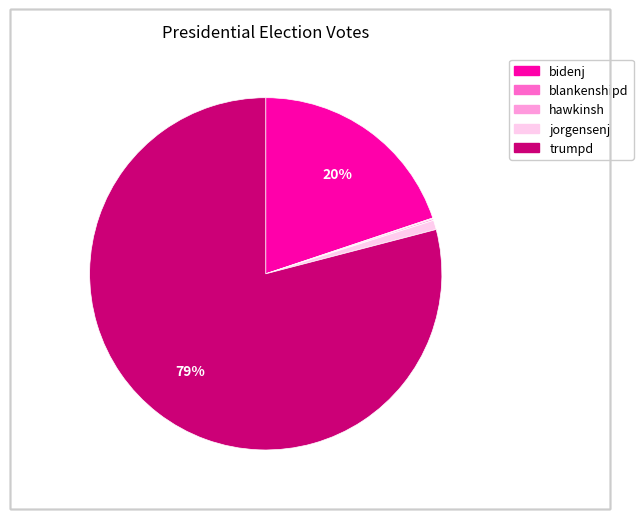

Does any single category account for the majority?

Yes